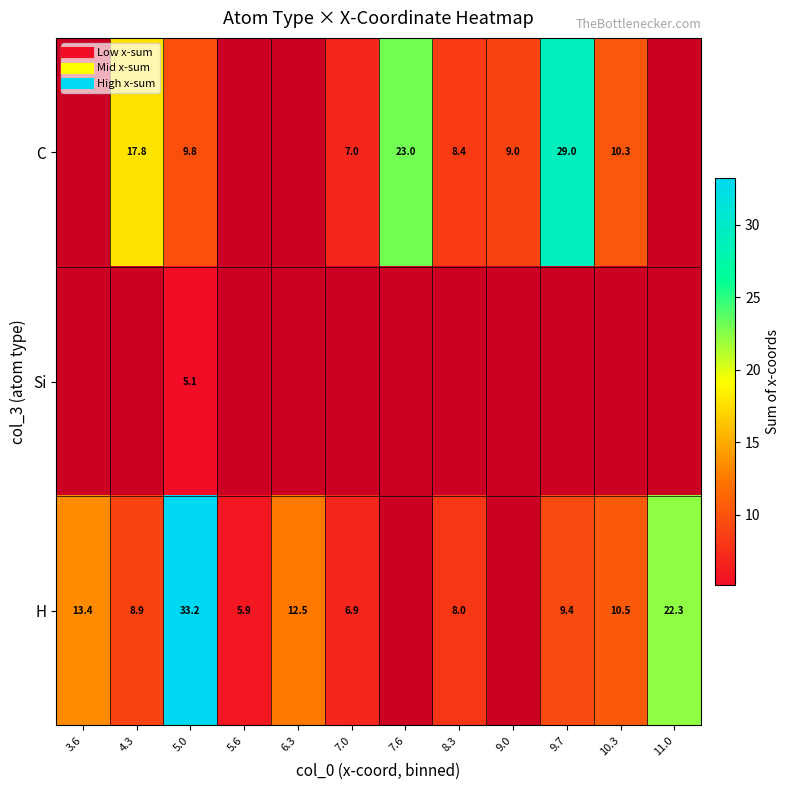

The C series shows 33.8 at 7.6. True or false?

False